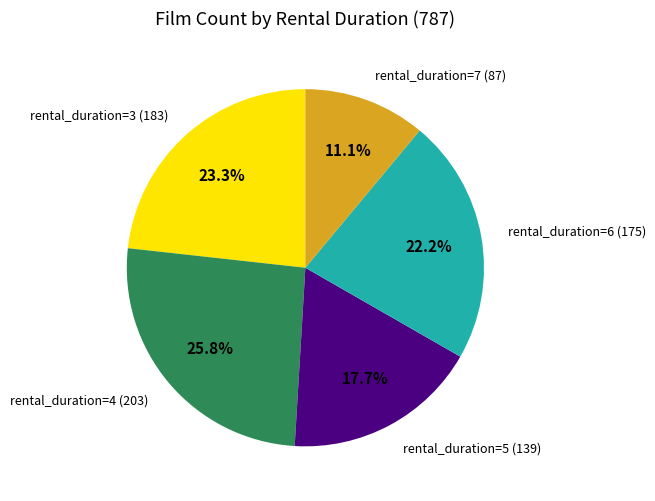

Which has a higher value, rental_duration=4 (203) or rental_duration=7 (87)?

rental_duration=4 (203)